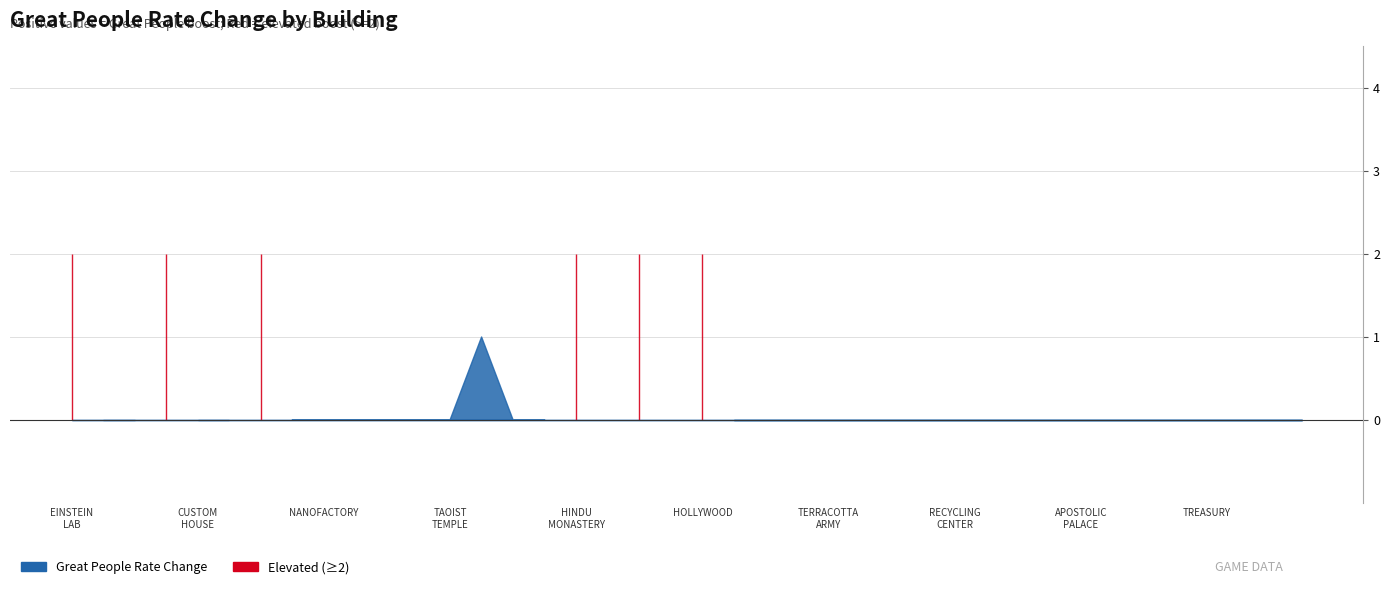

What is the difference between the maximum and minimum values?

2